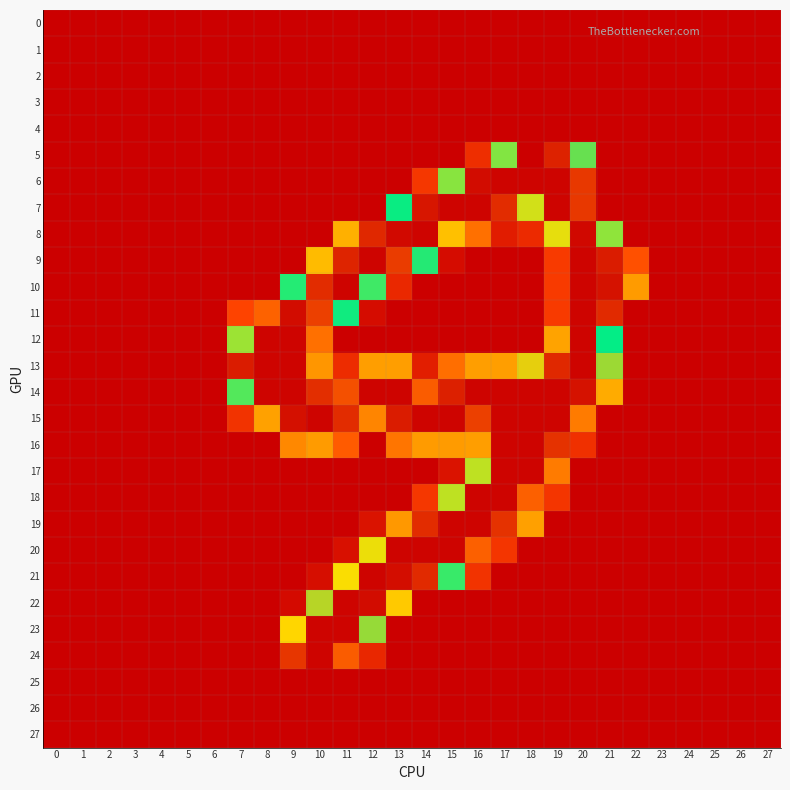

Between 27 and 2, which is larger?

27